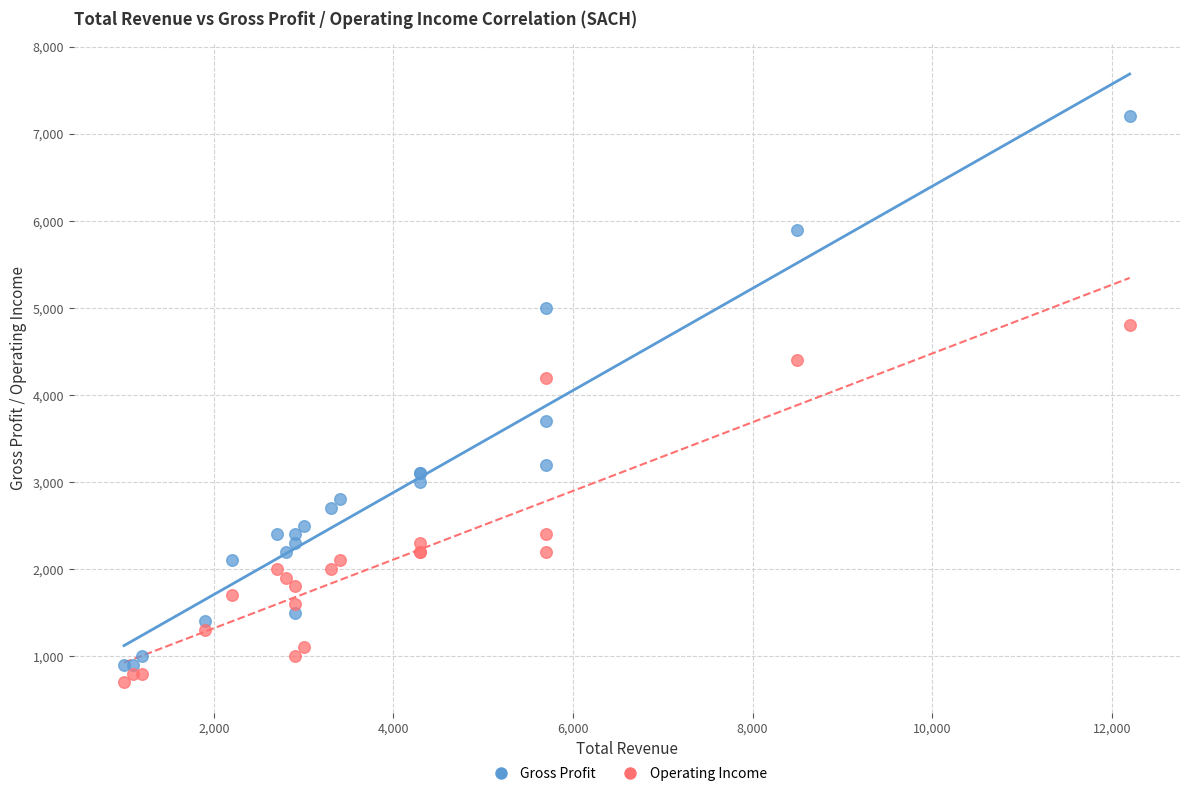

What is the X range (max minus min) for the scatter plot?

11200